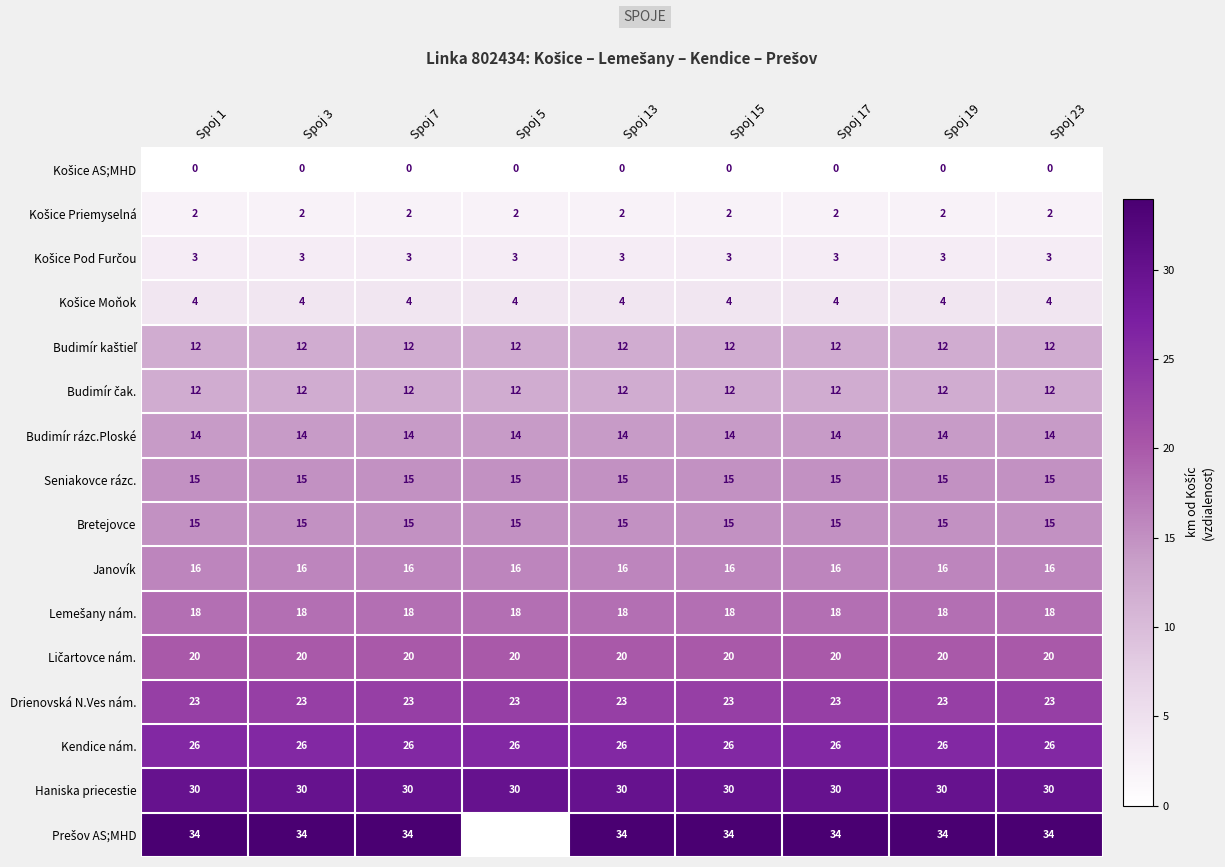

What is the sum of the Drienovská N.Ves nám. values at Spoj 5 and Spoj 1?

46